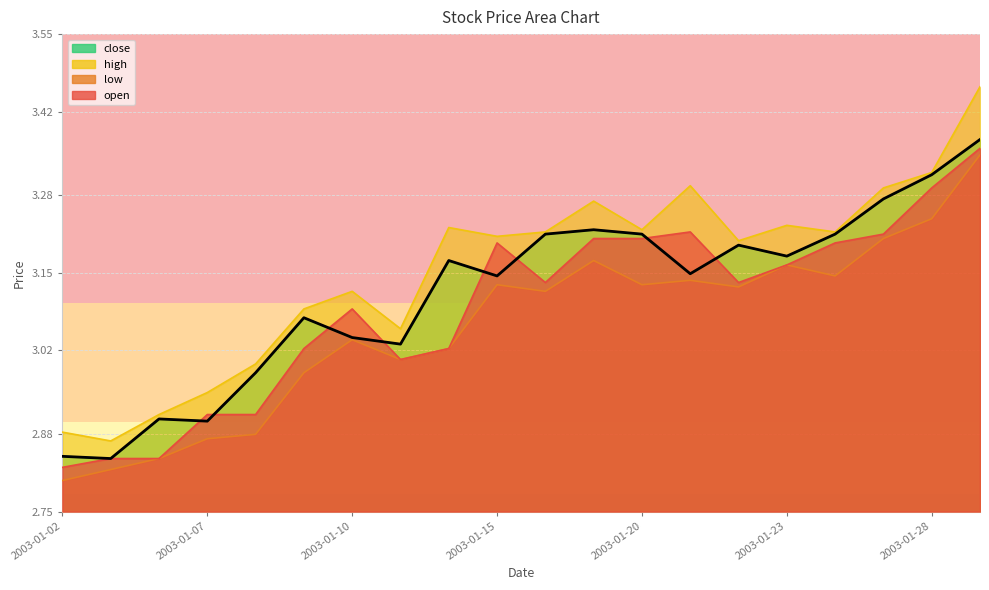

The chart shows a value of 1.1 at 2003-01-23. True or false?

False